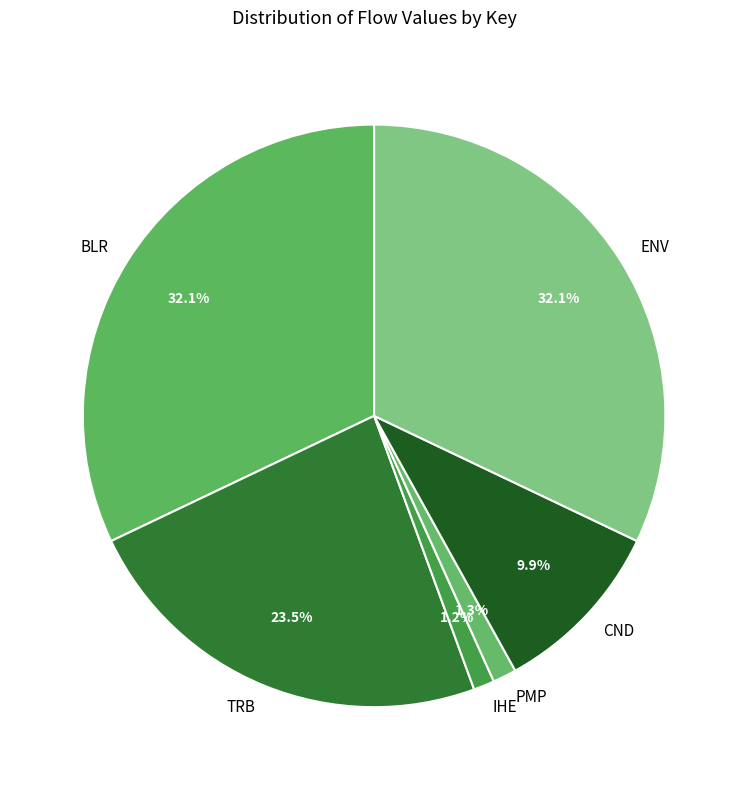

To the nearest percent, what percentage of the pie is ENV?

32%